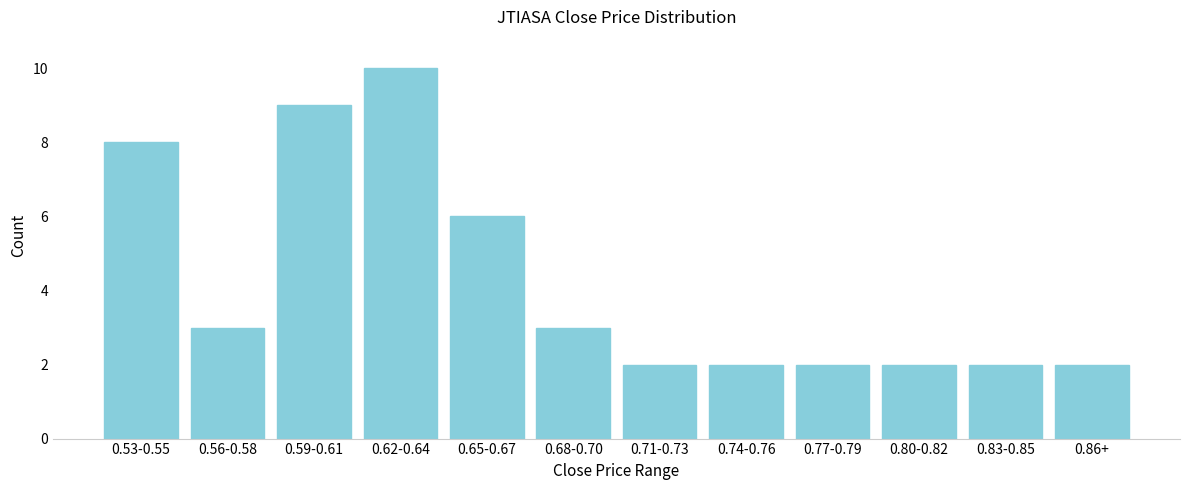

Reading left to right, what are all the values shown in this chart?

0.53-0.55=8	0.56-0.58=3	0.59-0.61=9	0.62-0.64=10	0.65-0.67=6	0.68-0.70=3	0.71-0.73=2	0.74-0.76=2	0.77-0.79=2	0.80-0.82=2	0.83-0.85=2	0.86+=2